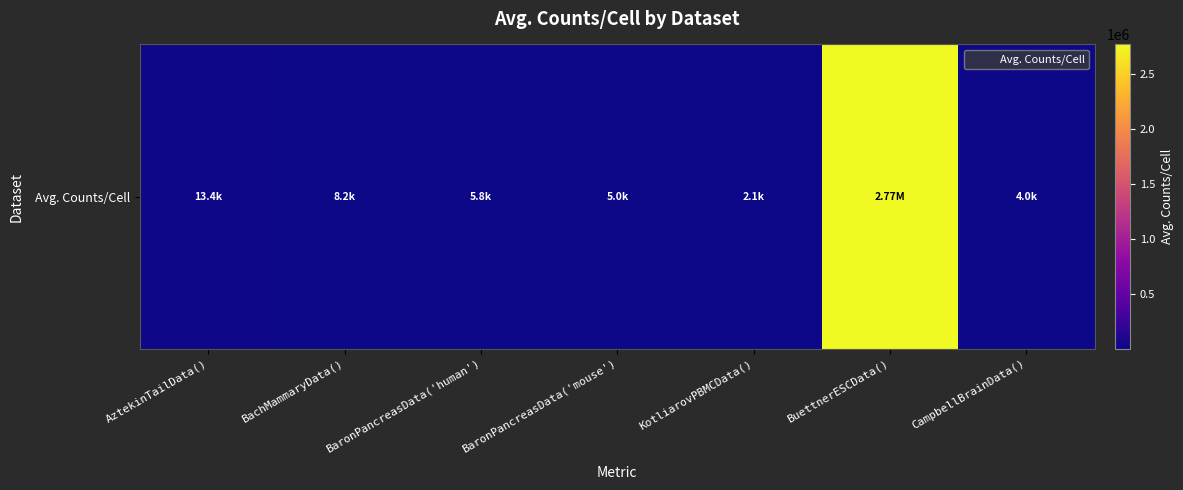

The chart shows a value of 3491.6 at KotliarovPBMCData(). True or false?

False